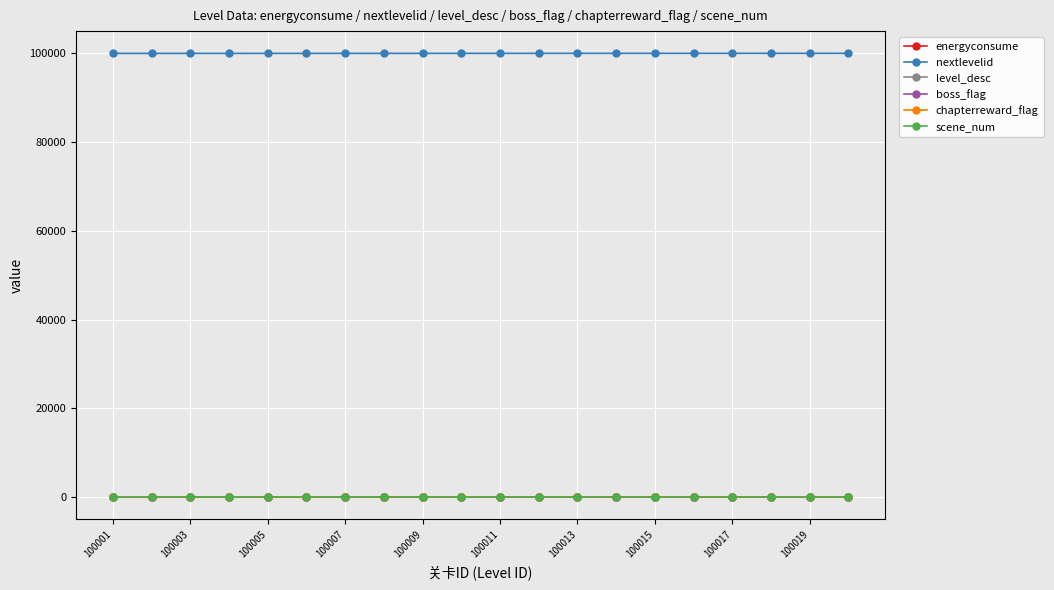

Does the chart have visible grid lines?

Yes